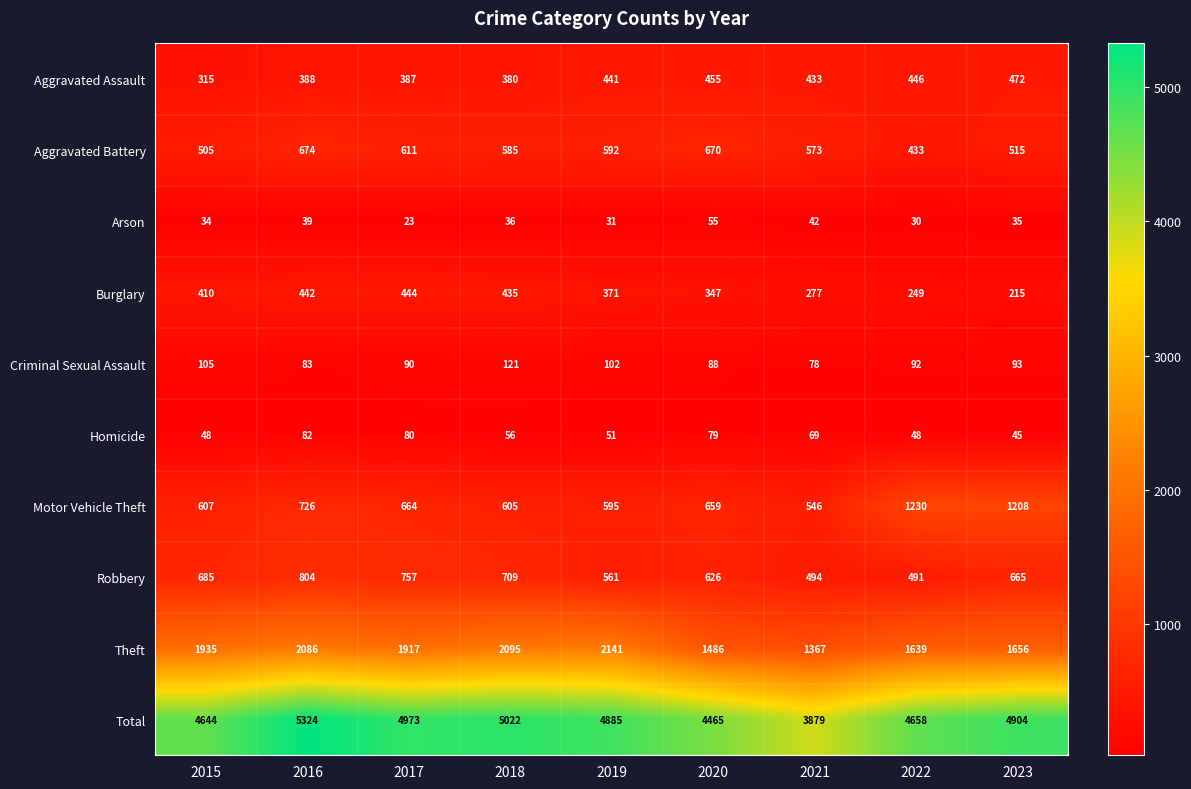

What is the sum of all Criminal Sexual Assault values?

852